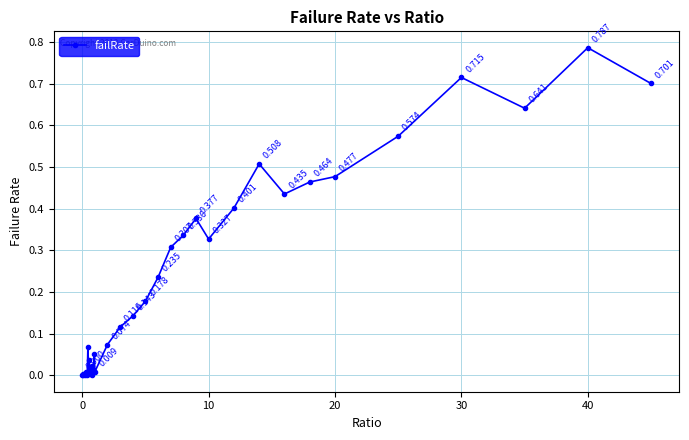

Which category has the highest value across all series?

40